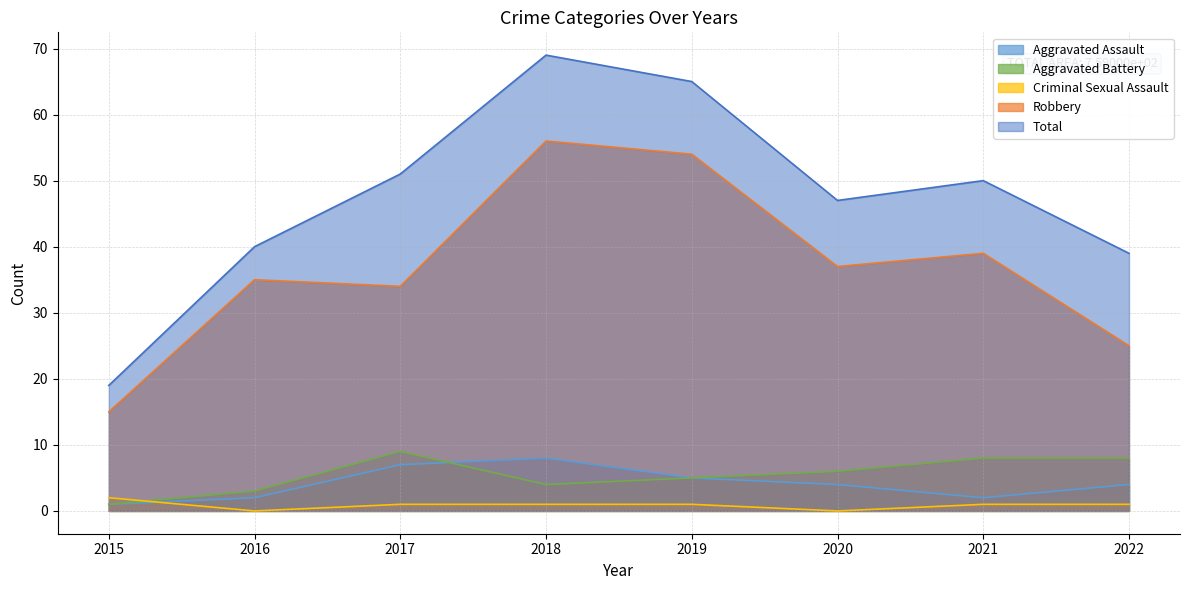

Reading right to left, transcribe all the data shown in this chart.

Aggravated Assault: 2022=4	2021=2	2020=4	2019=5	2018=8	2017=7	2016=2	2015=1
Aggravated Battery: 2022=8	2021=8	2020=6	2019=5	2018=4	2017=9	2016=3	2015=1
Criminal Sexual Assault: 2022=1	2021=1	2020=0	2019=1	2018=1	2017=1	2016=0	2015=2
Robbery: 2022=25	2021=39	2020=37	2019=54	2018=56	2017=34	2016=35	2015=15
Total: 2022=39	2021=50	2020=47	2019=65	2018=69	2017=51	2016=40	2015=19